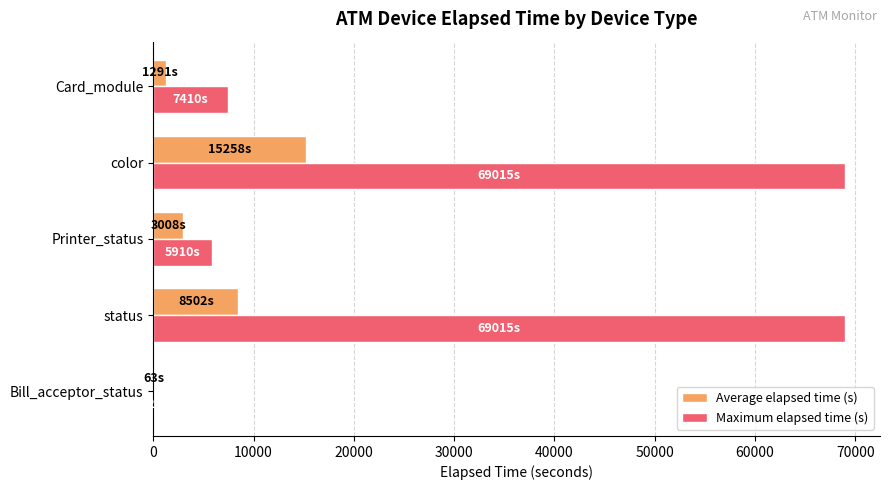

The value of Maximum elapsed time (s) at Card_module is 7410.0. True or false?

True